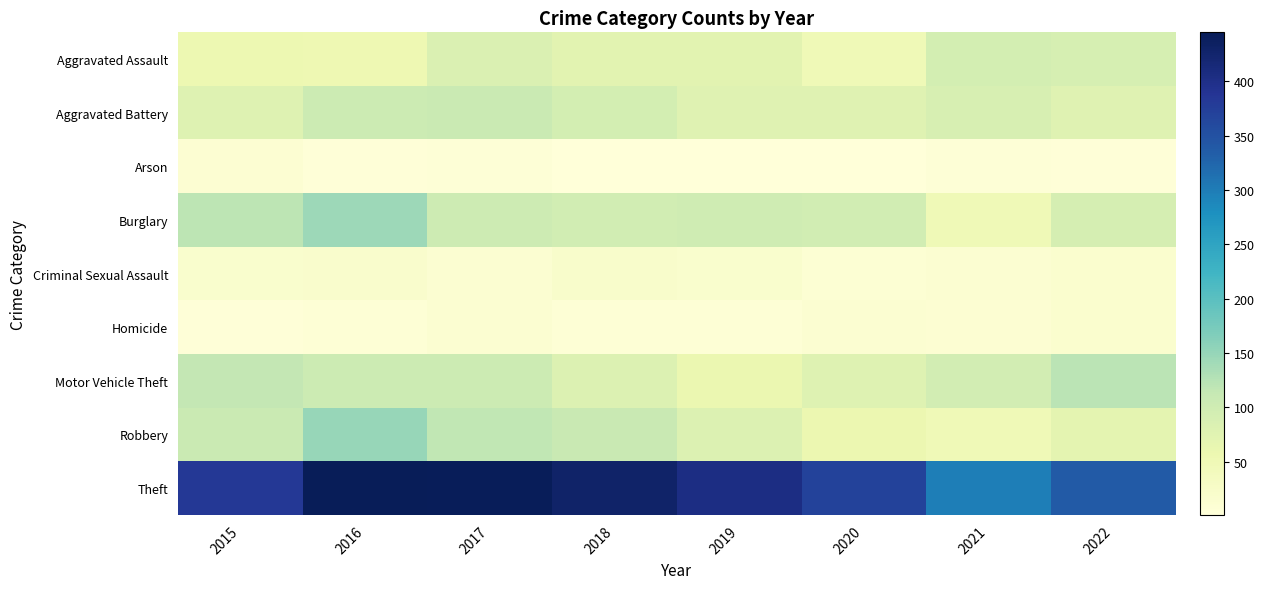

At which category is the sum across all series the highest?

2016